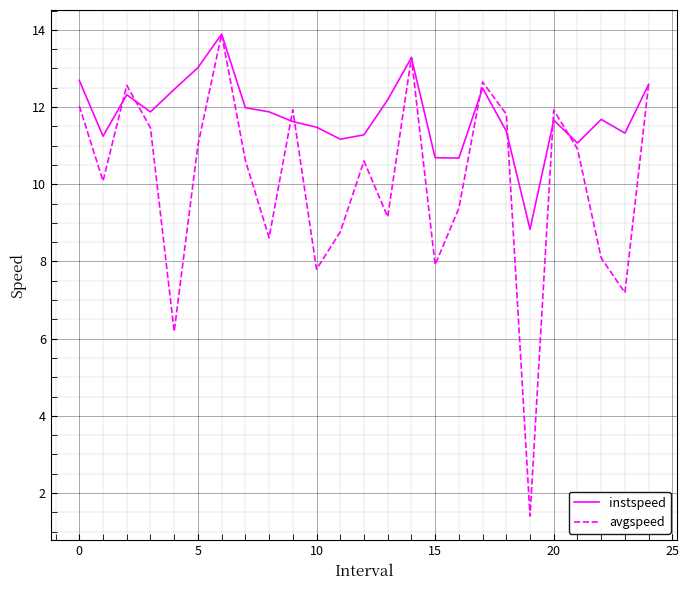

Rank the series by their average value, from highest to lowest.

instspeed, avgspeed